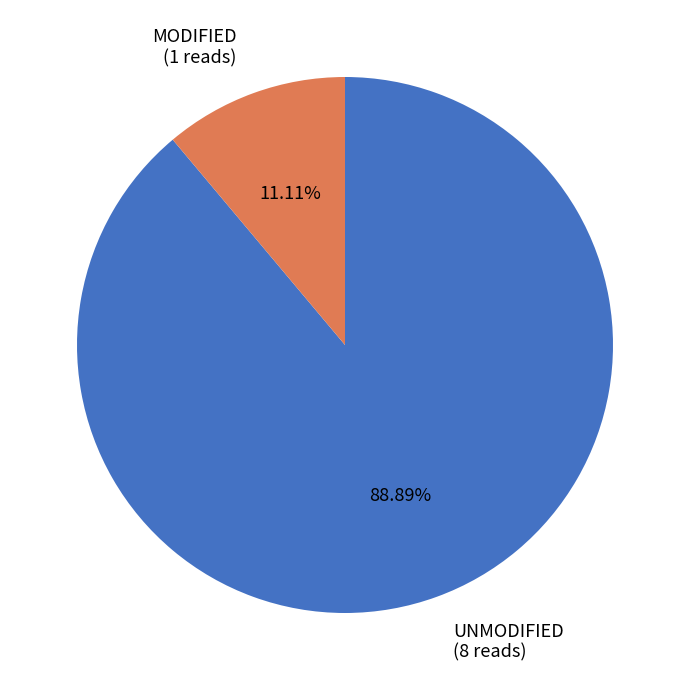

To the nearest percent, what is the average slice percentage?

50%